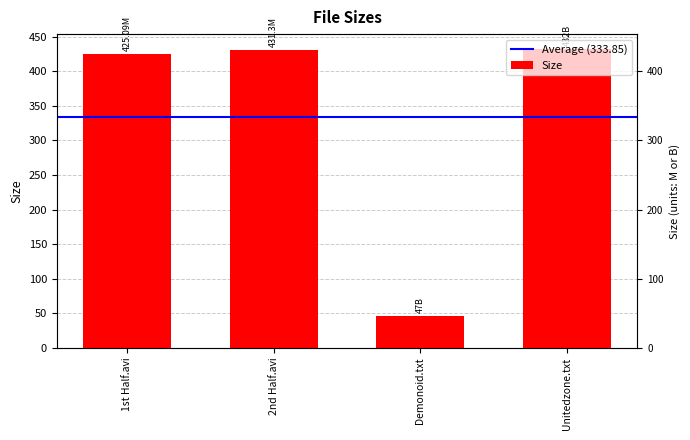

Reading left to right, extract all data points from this chart.

425.1	431.3	47.0	432.0